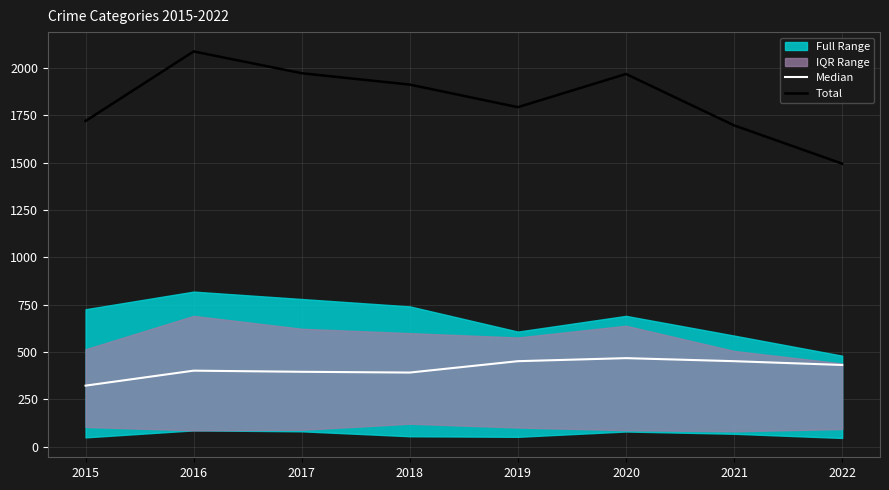

What is the maximum value shown in the chart?

2086